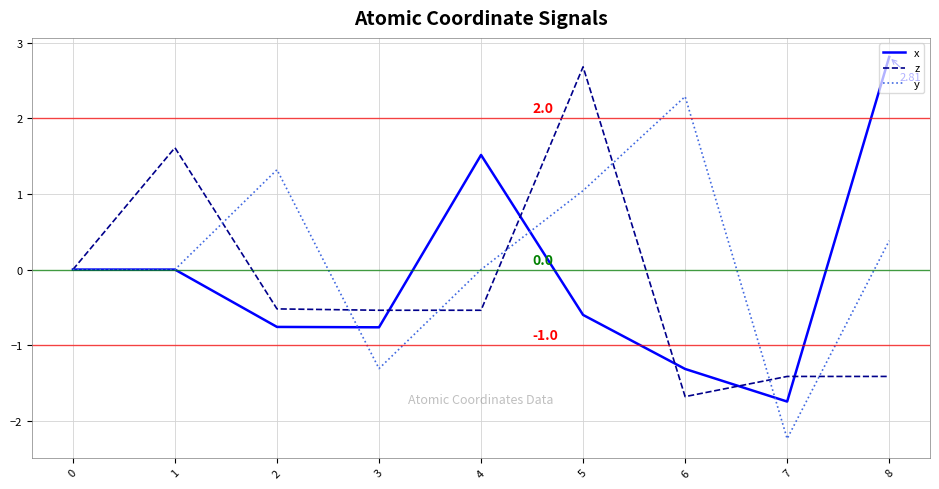

What is the greatest value displayed?

2.8